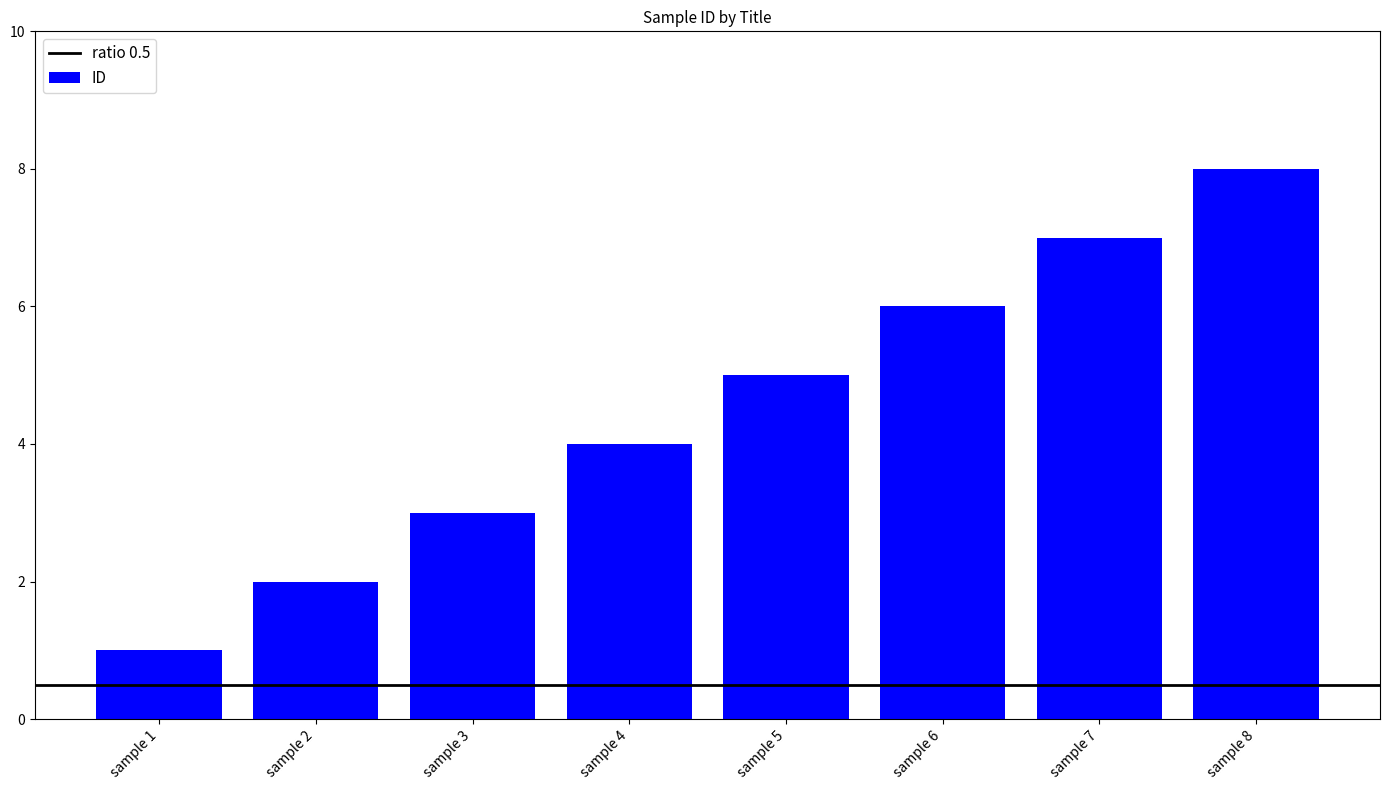

What is the value of the 8th bar from the left?

8